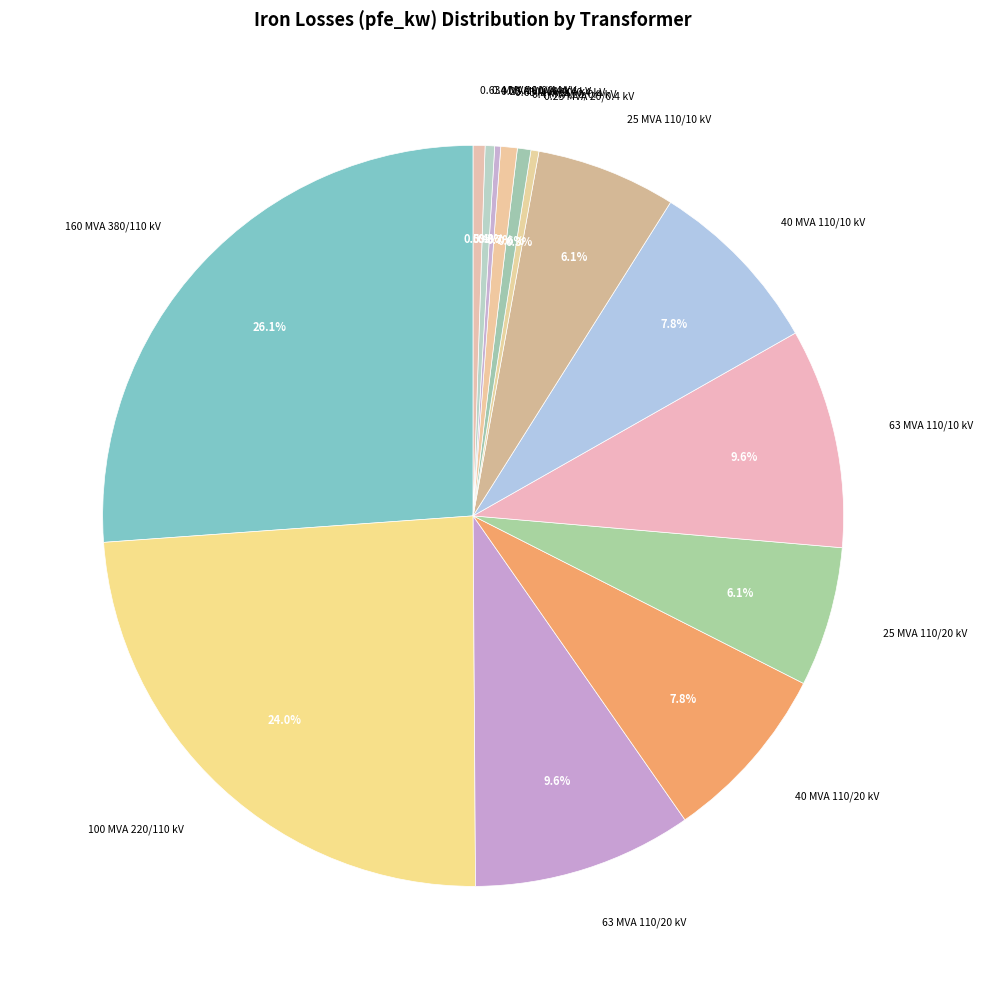

What is the largest slice in the pie chart?

160 MVA 380/110 kV